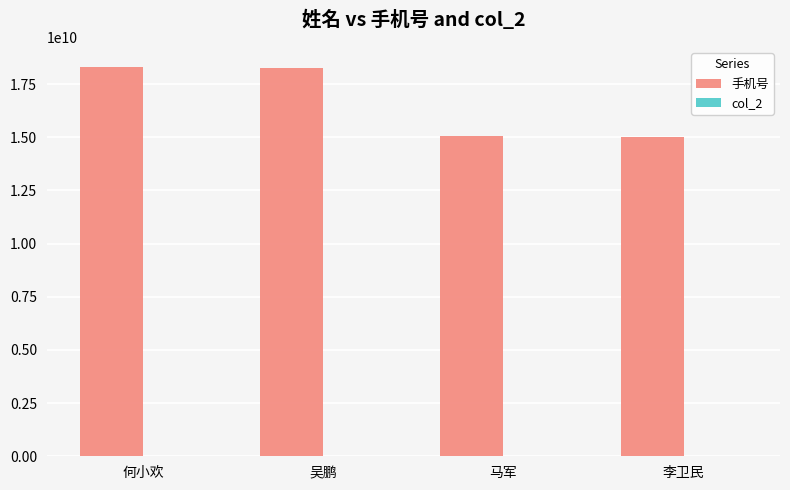

What is the average value?

16661280385